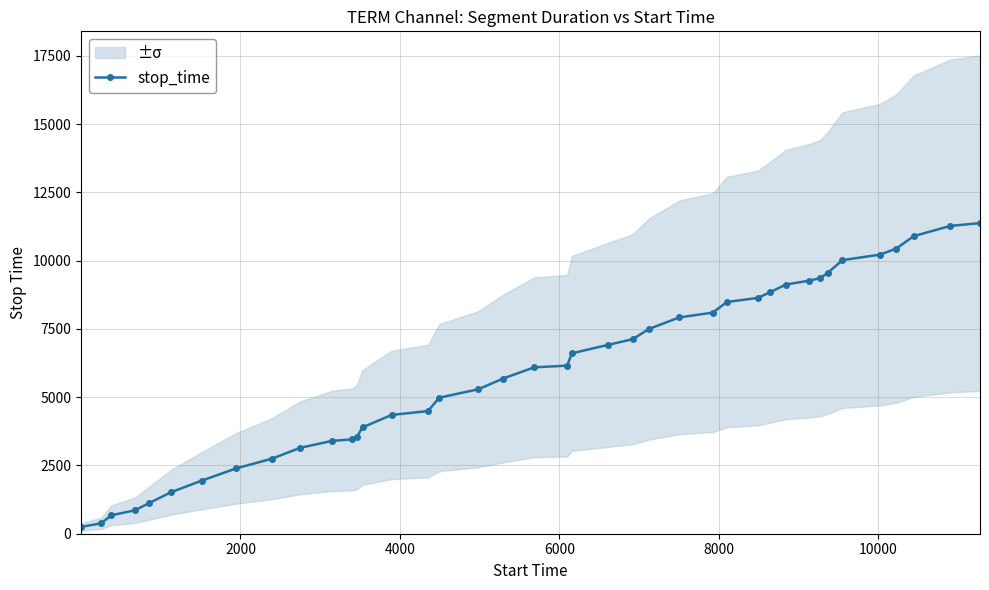

What is the highest value of the stop_time series?

11377